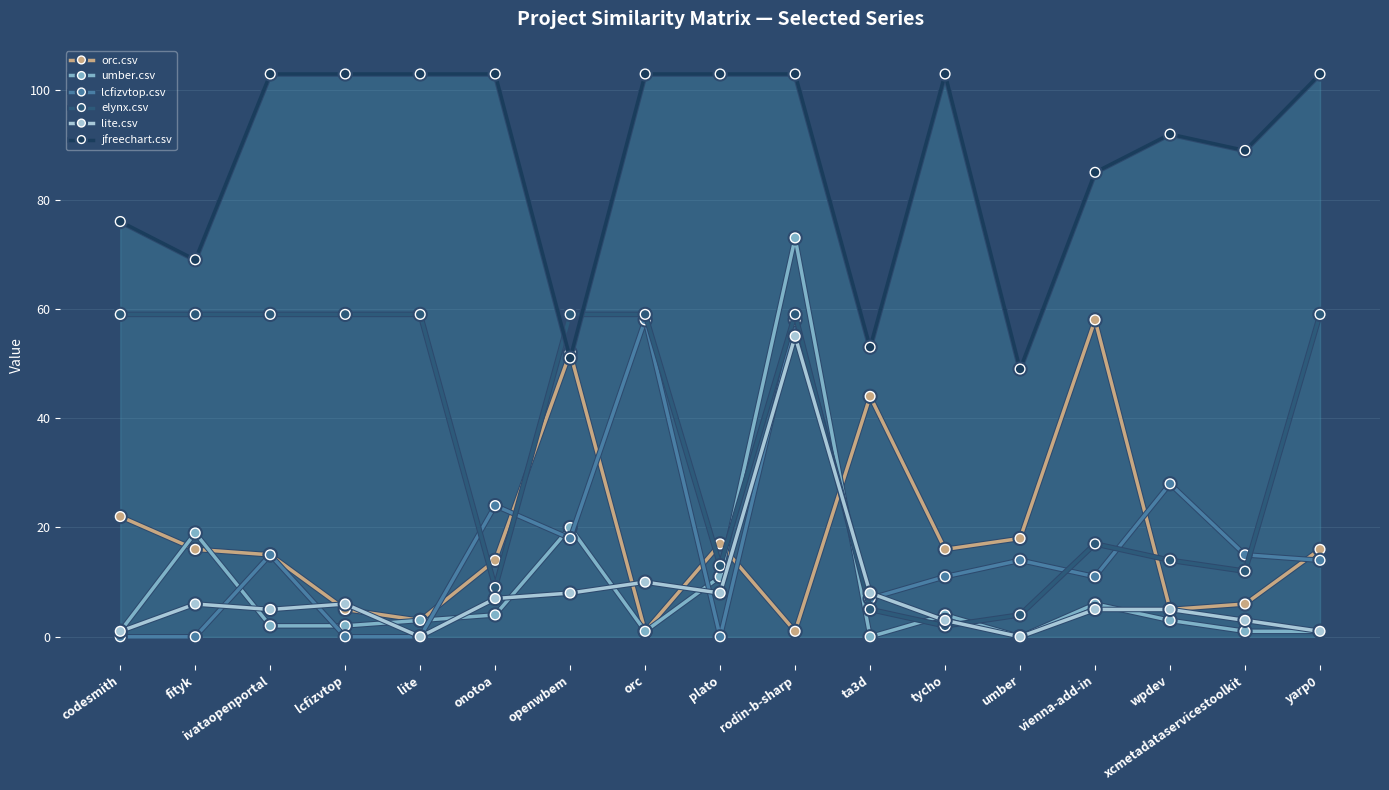

What is the spread (max minus min) of values at onotoa?

99